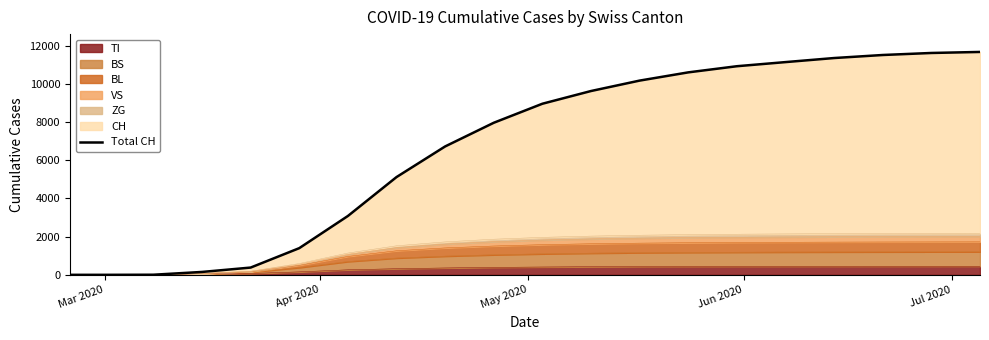

What is the maximum value for TI?

450